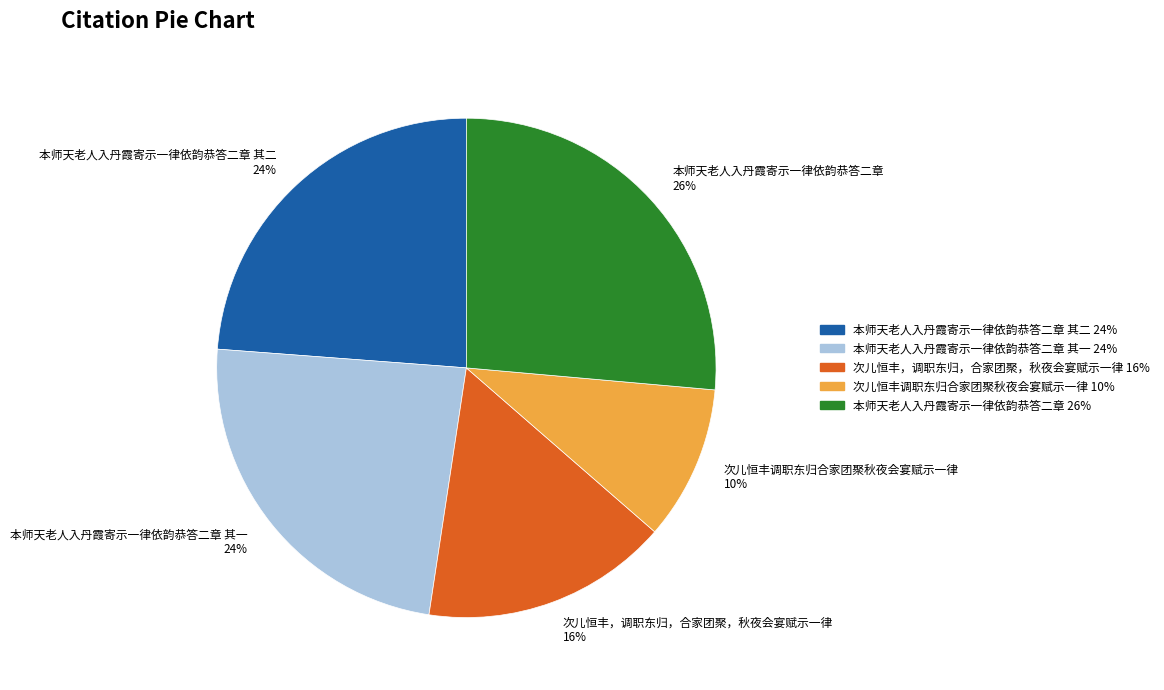

The 本师天老人入丹霞寄示一律依韵恭答二章 其二 24% slice represents 9% of the pie. True or false?

False